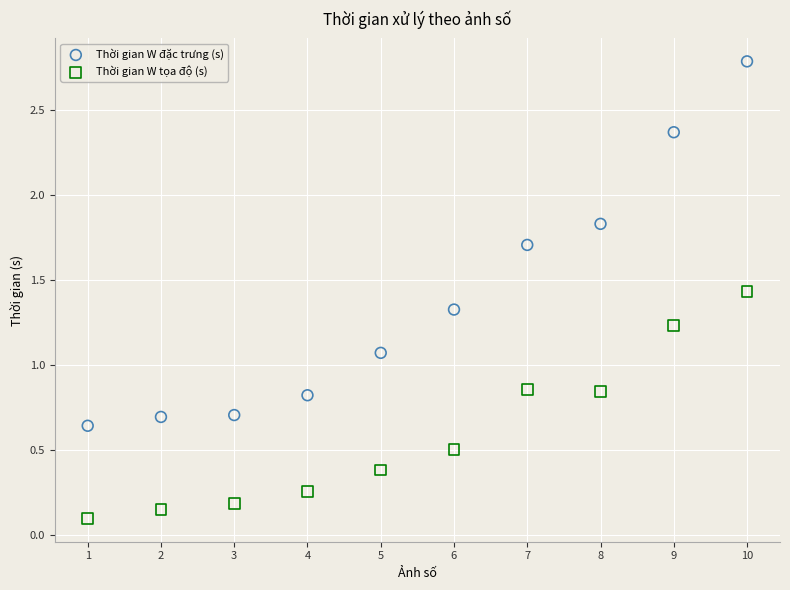

Which series has the largest Y range (max minus min)?

Thời gian W đặc trưng (s)